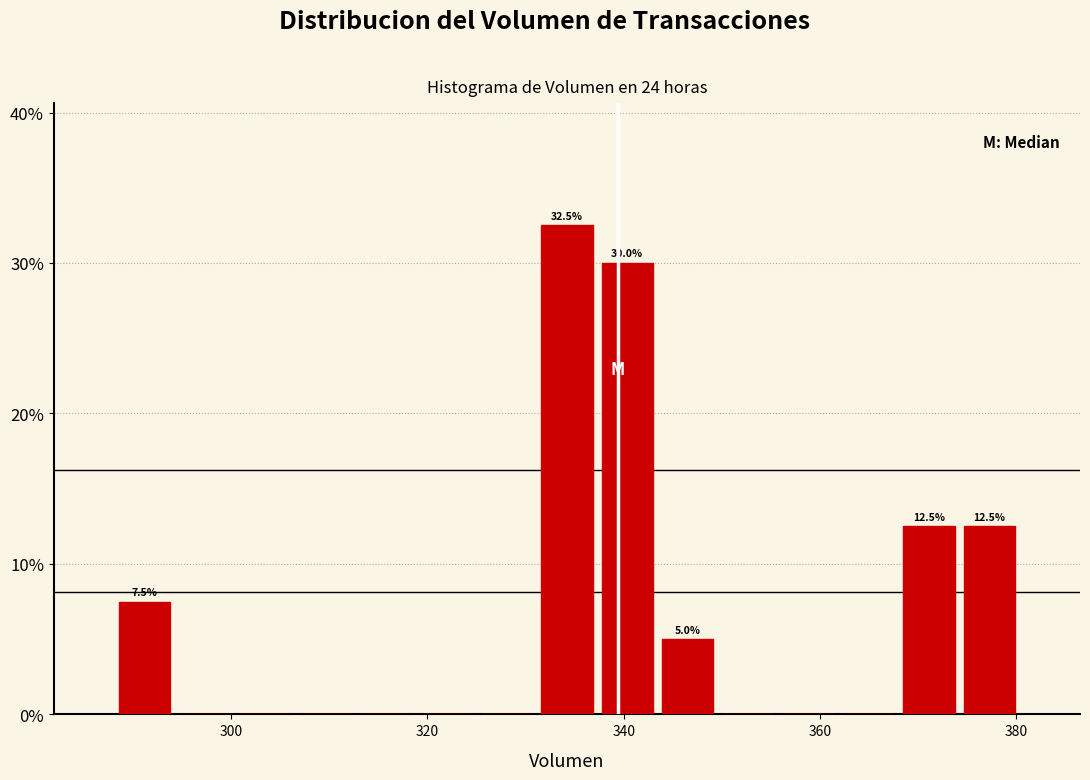

Around what value on the x-axis is the tallest bar? Give the approximate position of its centre, as read against the axis.

334